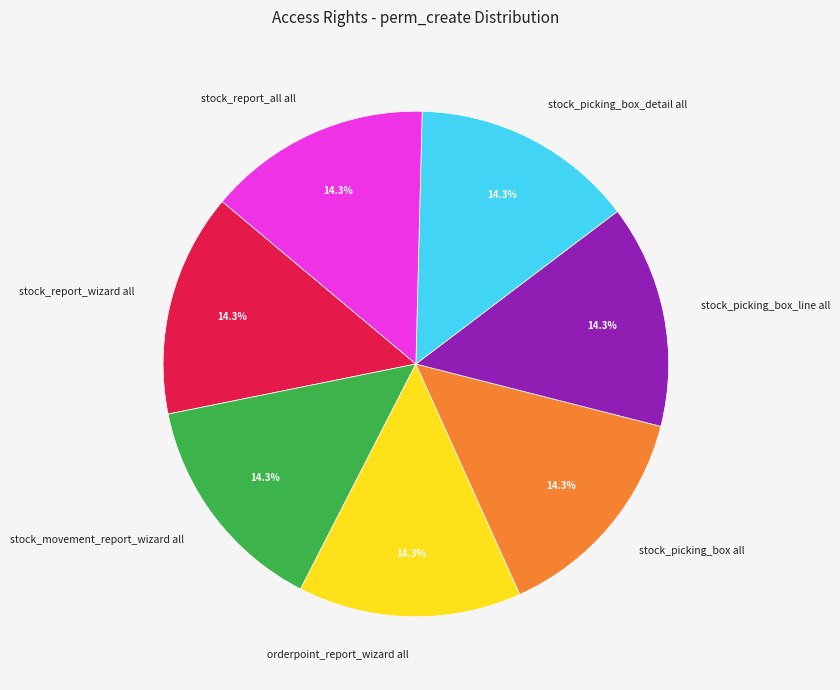

The stock_picking_box_line all slice represents 14% of the pie. True or false?

True